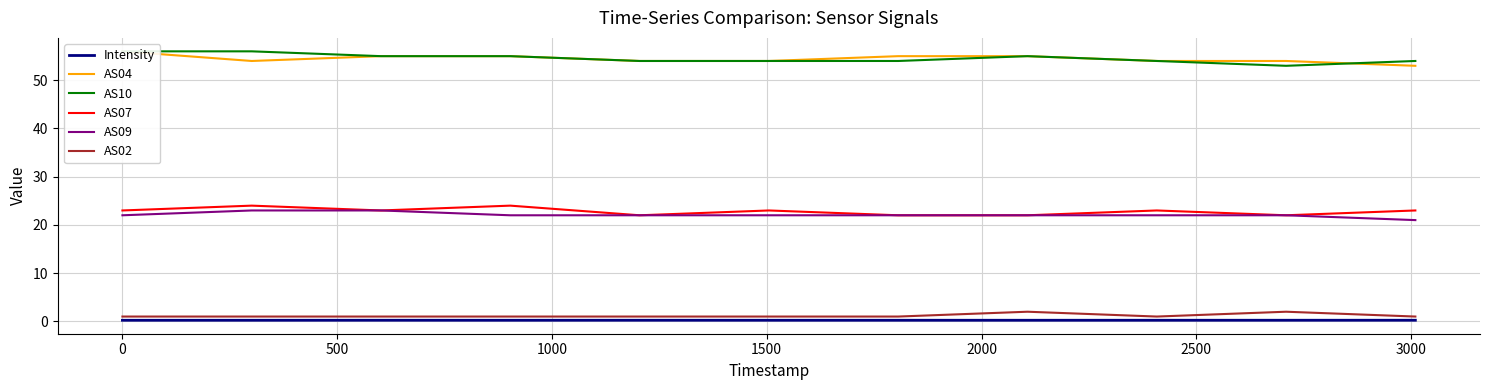

What is the maximum value for AS09?

23.0